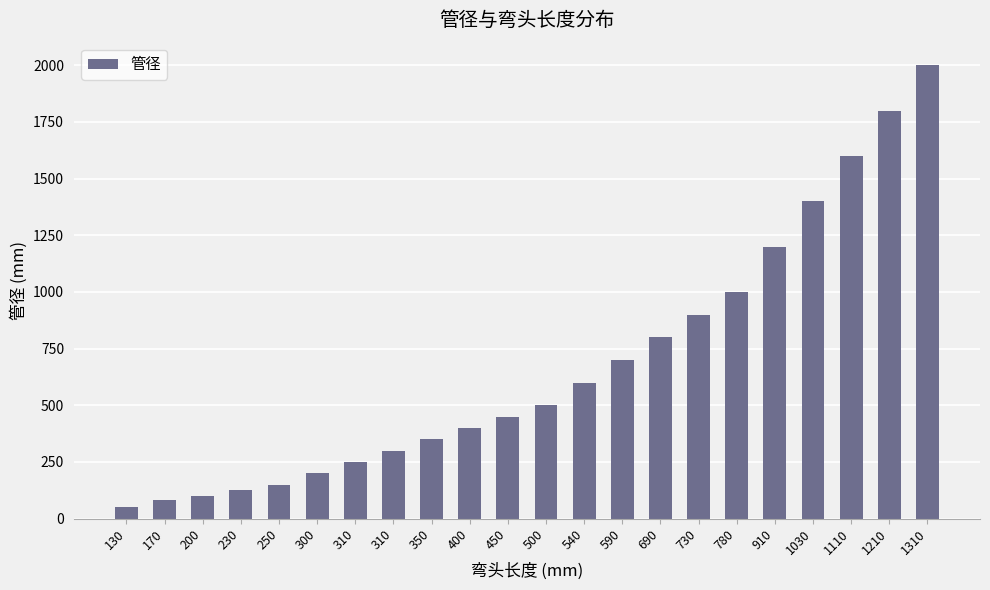

How many bars are there in total?

22